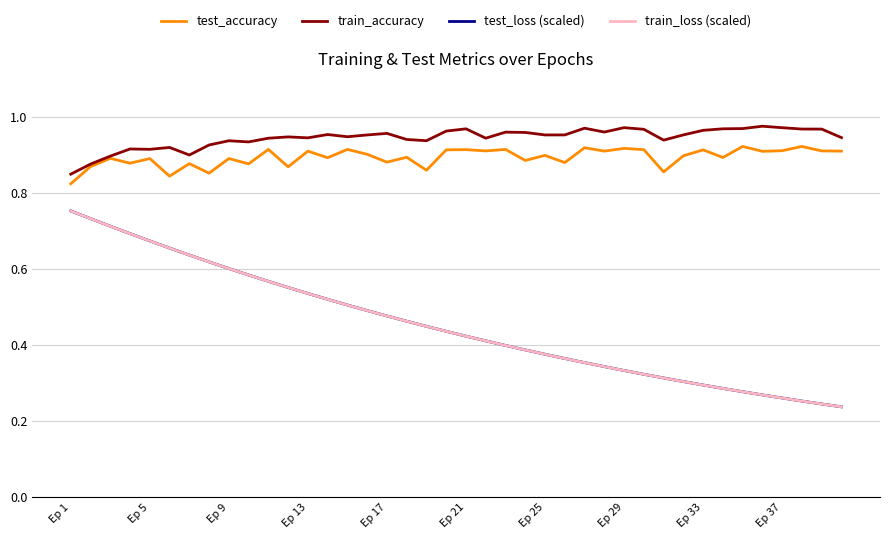

Which series has the largest total across all categories?

train_accuracy